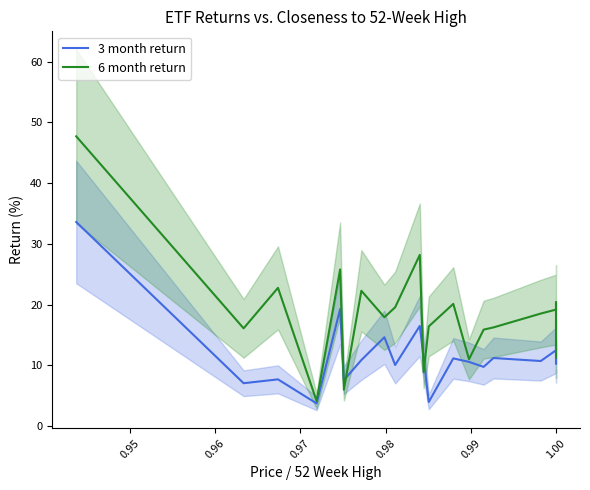

True or false: 6 month return has more than 1 interior local peaks.

True